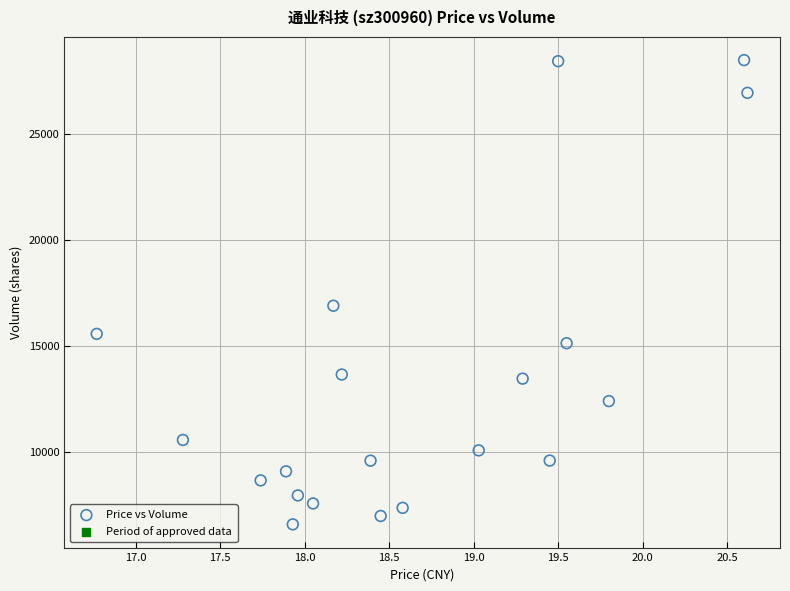

What Y value in the scatter plot is closest to 17527?

16890